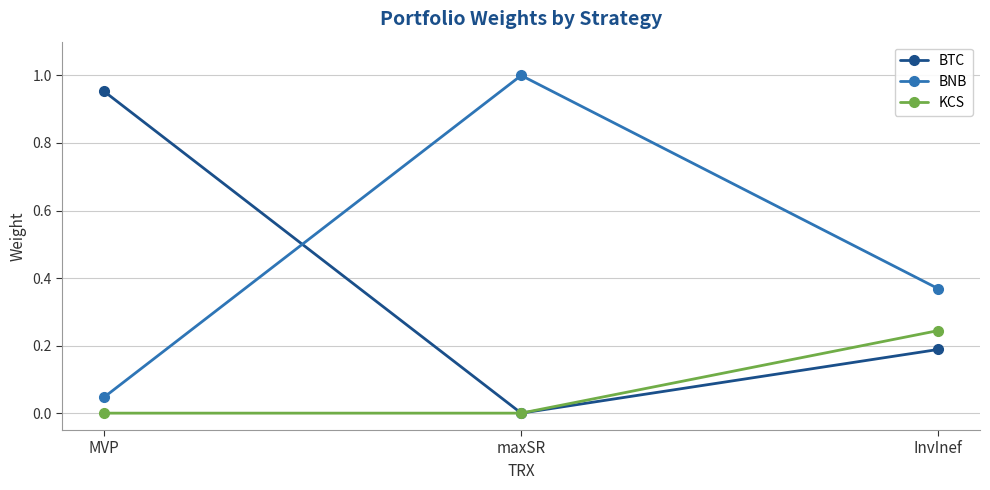

What is the label of the 1st point from the left?

MVP